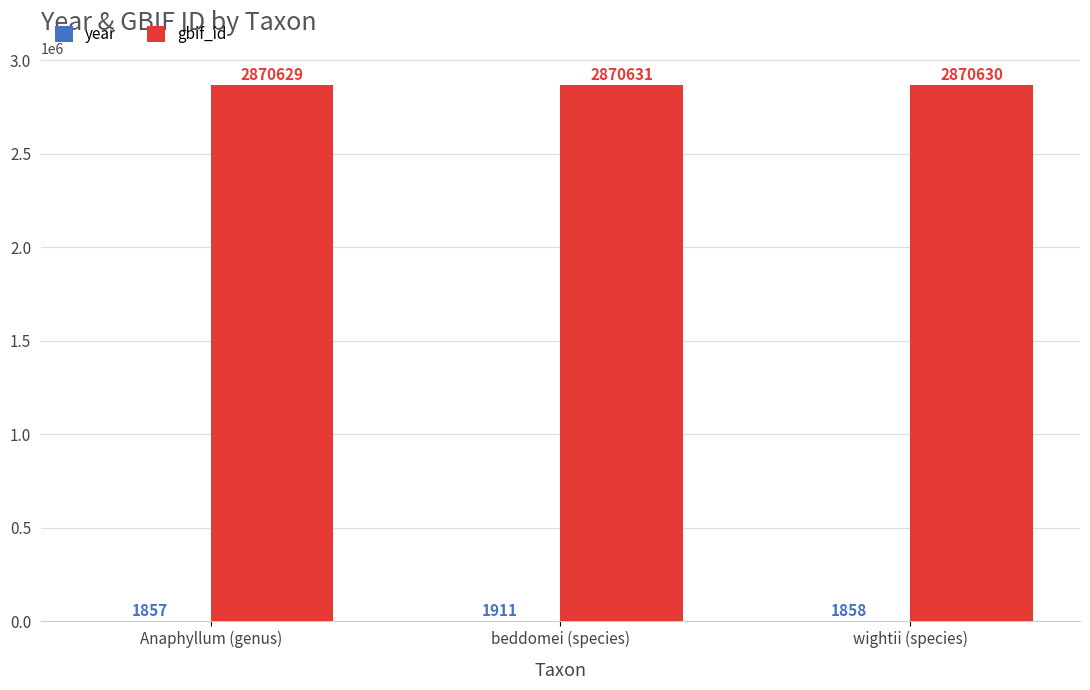

How many series are shown in this chart?

2